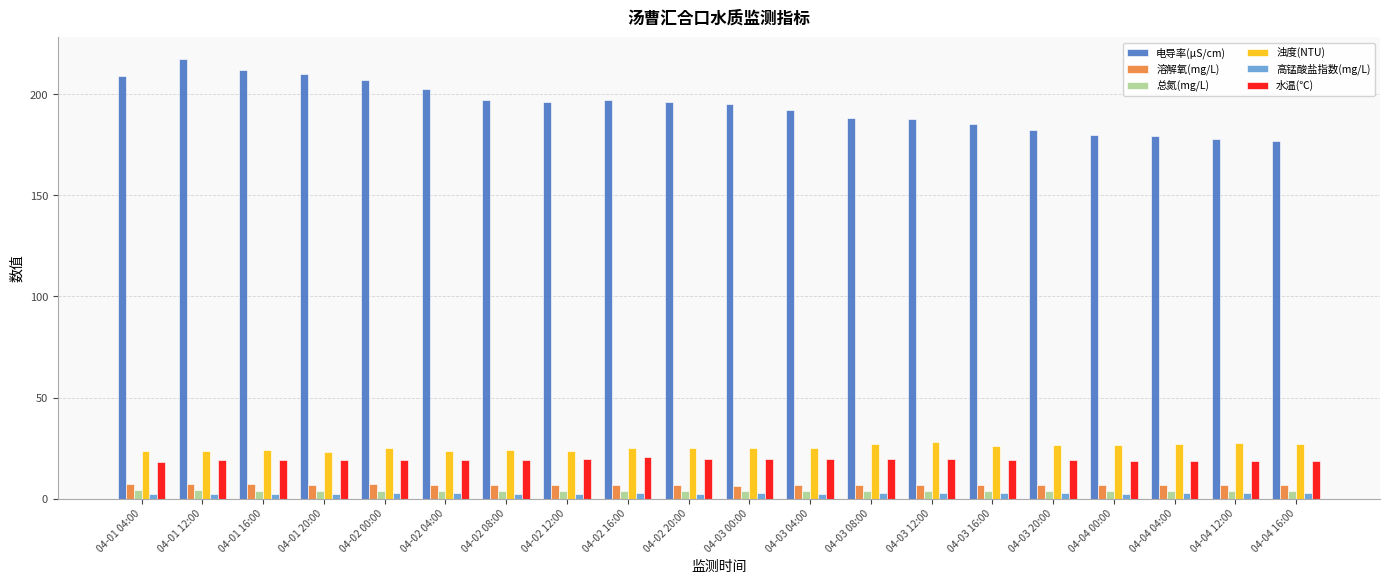

True or false: 总氮(mg/L) has a value of 3.7 at 04-03 00:00.

True